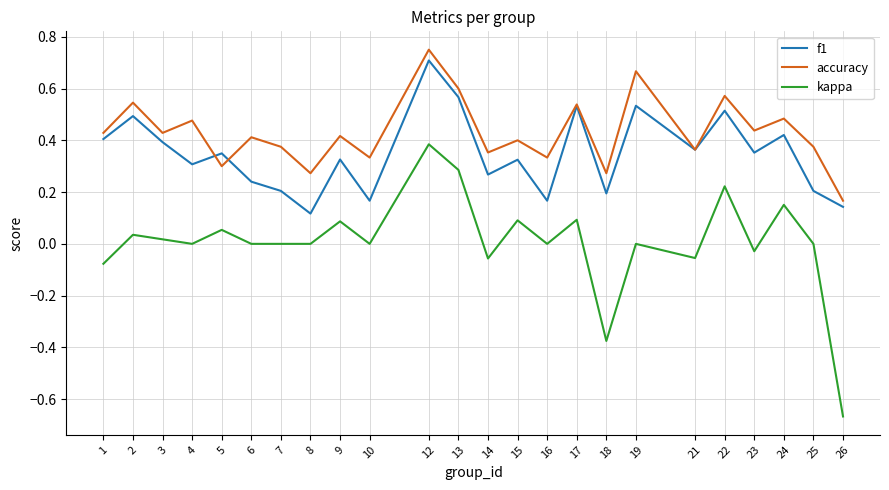

Which series has the widest spread of values?

kappa